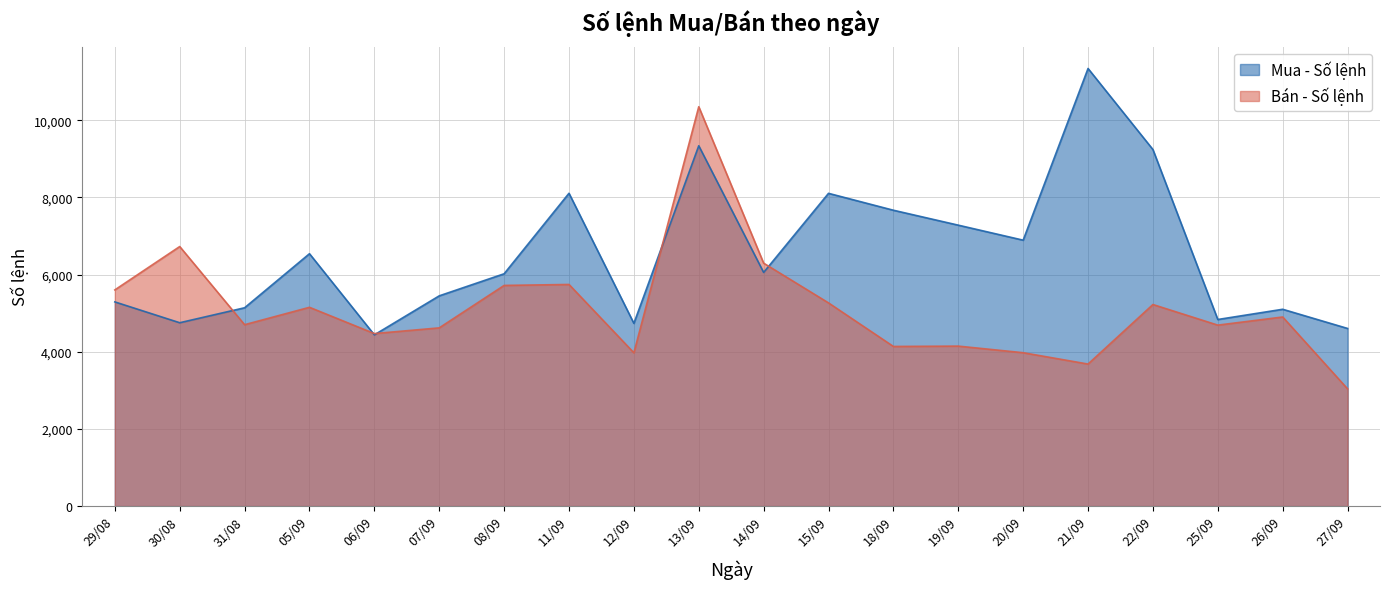

How many lines are shown in the chart?

2